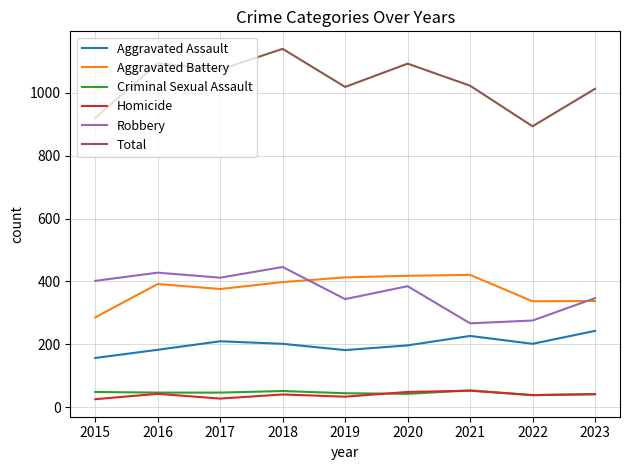

What is the difference between the Criminal Sexual Assault values at 2022 and 2018?

13